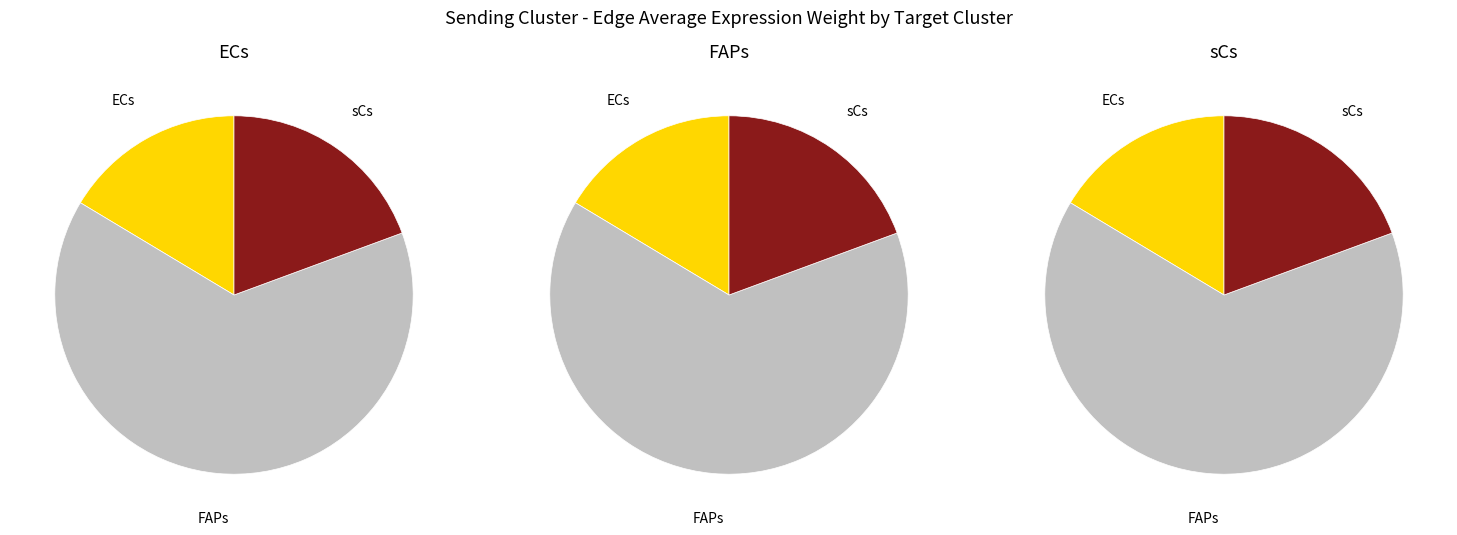

To the nearest percent, what is the difference between the largest and smallest slice percentages?

48%